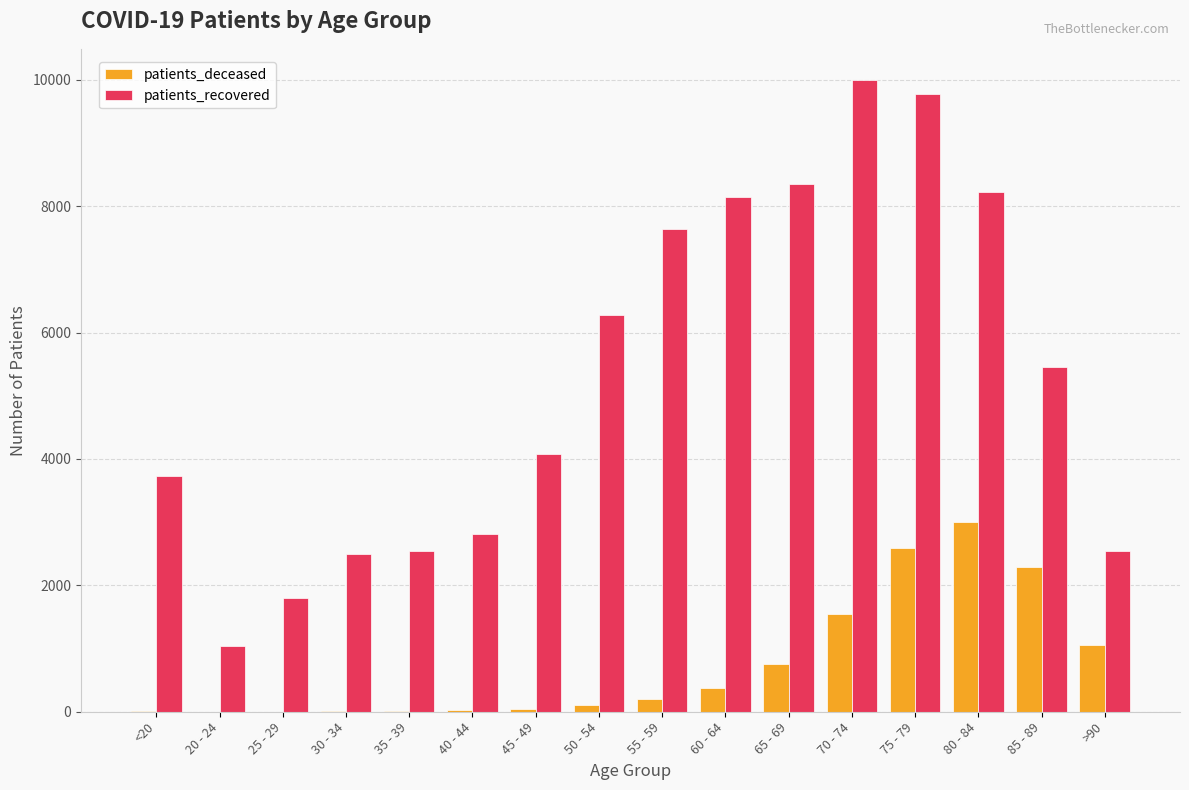

At which category is the sum across all series the highest?

75 - 79